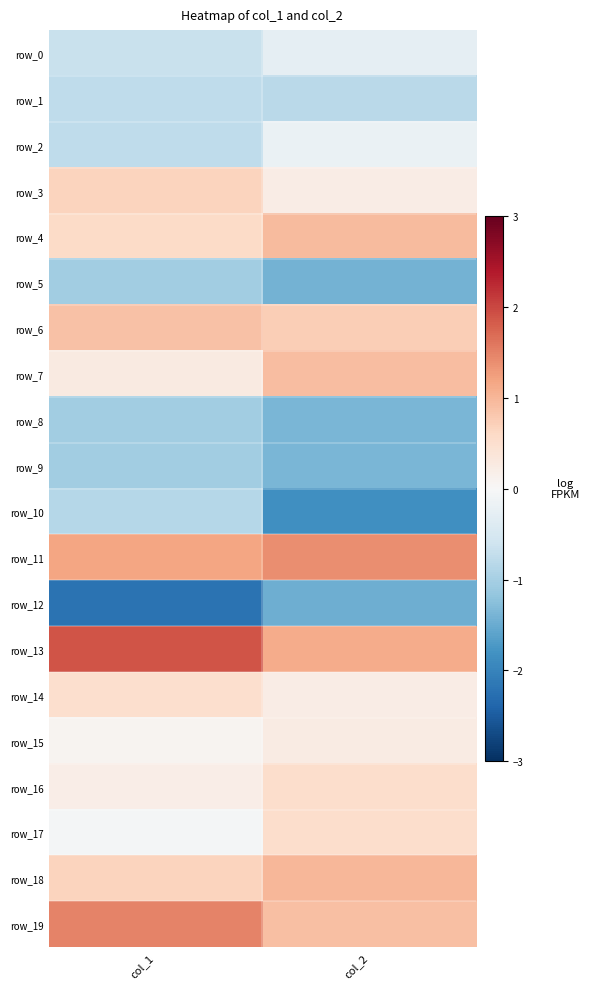

Reading left to right, what are all the values shown in this chart?

row_0: -0.7	-0.3
row_1: -0.8	-0.8
row_2: -0.8	-0.2
row_3: 0.7	0.2
row_4: 0.6	0.9
row_5: -1.0	-1.4
row_6: 0.9	0.7
row_7: 0.3	0.9
row_8: -1.0	-1.4
row_9: -1.0	-1.4
row_10: -0.9	-1.8
row_11: 1.2	1.4
row_12: -2.2	-1.5
row_13: 1.9	1.1
row_14: 0.5	0.2
row_15: 0.1	0.2
row_16: 0.2	0.5
row_17: -0.1	0.5
row_18: 0.7	1.0
row_19: 1.5	0.9